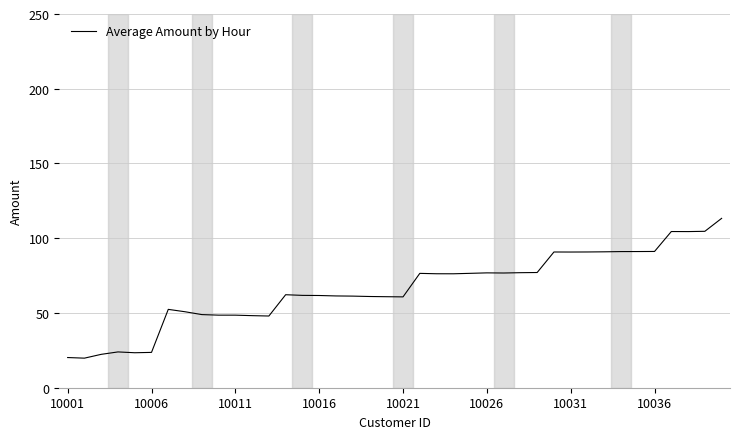

What is the greatest value displayed?

113.3